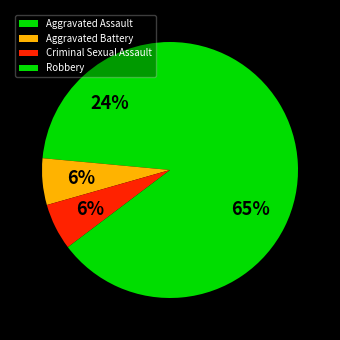

Is it true that Criminal Sexual Assault is 1% of the pie?

False